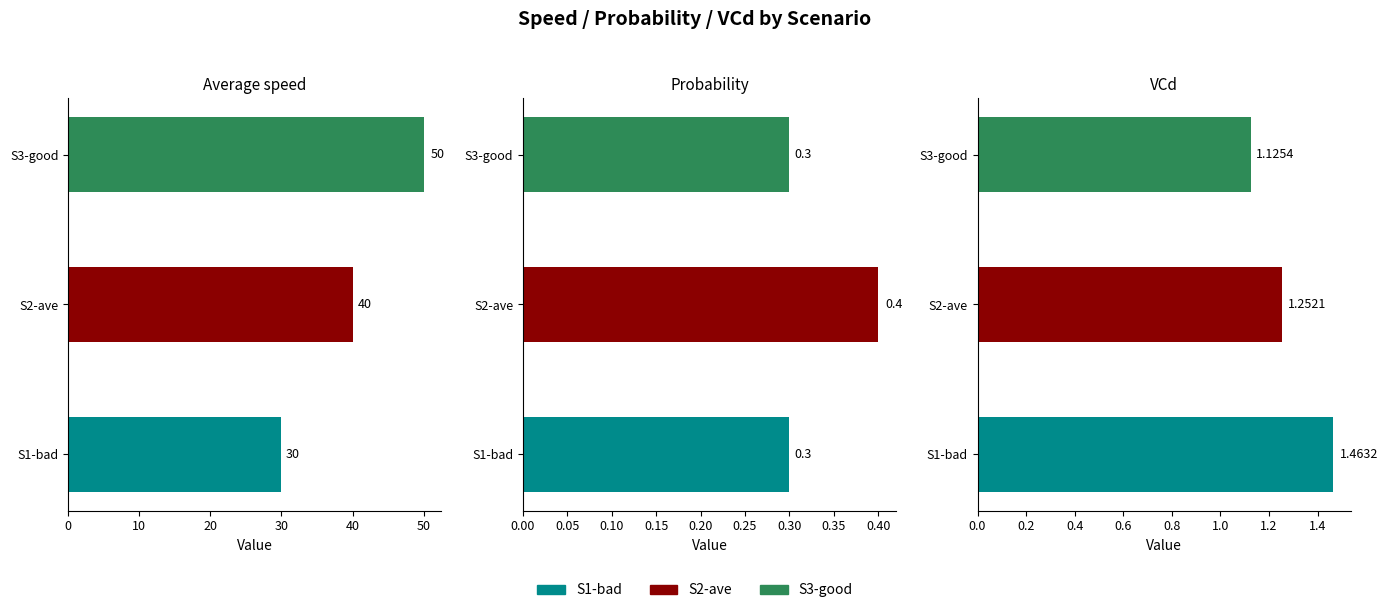

The S3-good series shows 50.0 at Average speed. True or false?

True